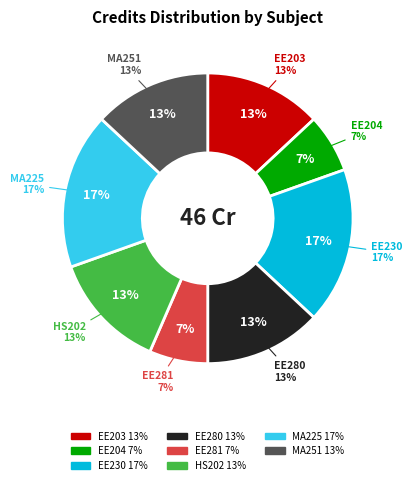

What is the ratio of the value at MA251 to the value at EE203?

1.0